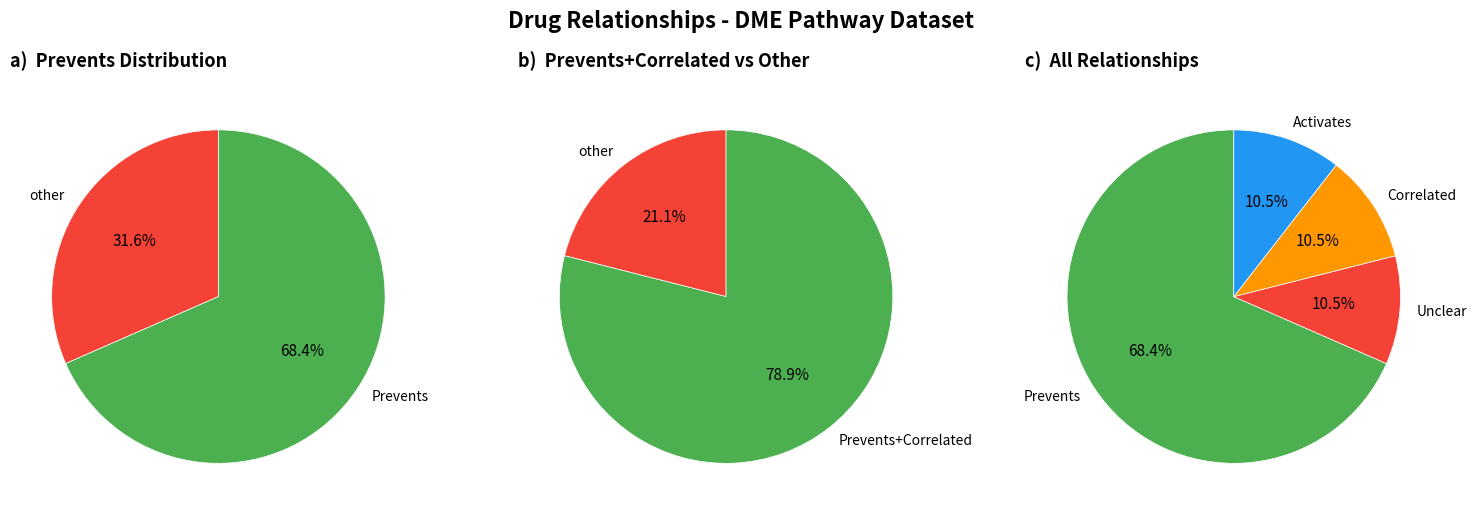

Which category has the biggest portion of the pie?

Prevents